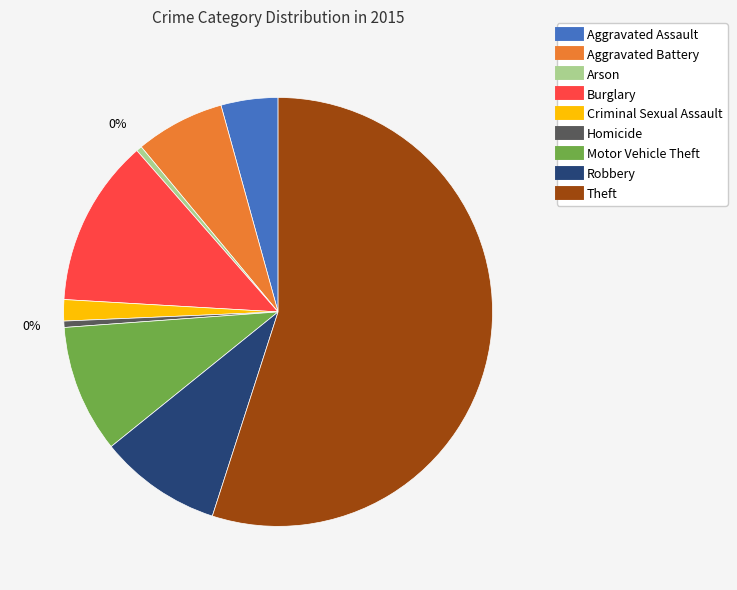

Which slice is the largest?

Theft